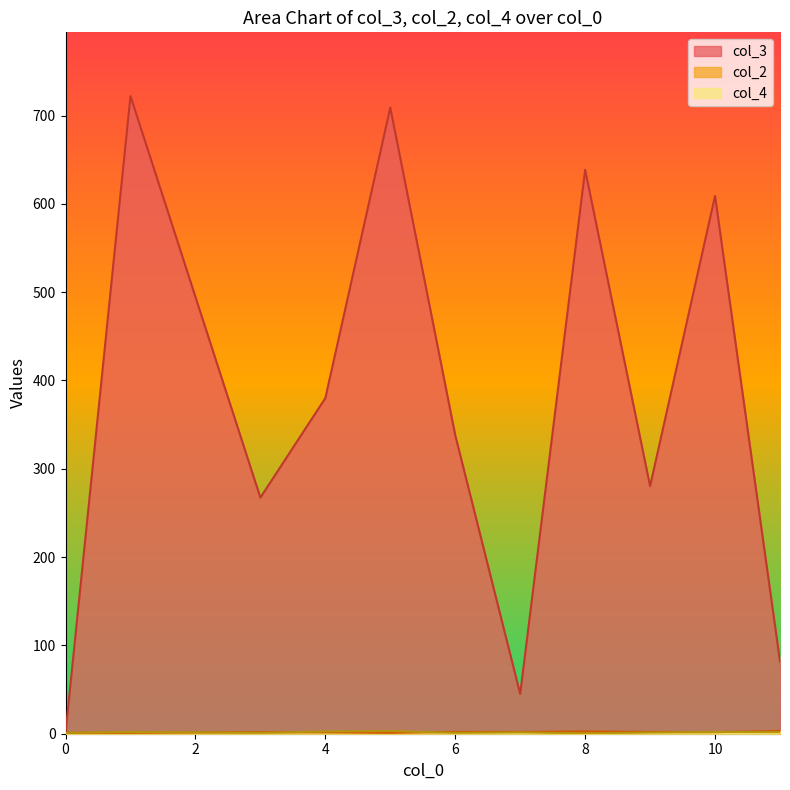

Which series has the largest range (max minus min)?

col_3